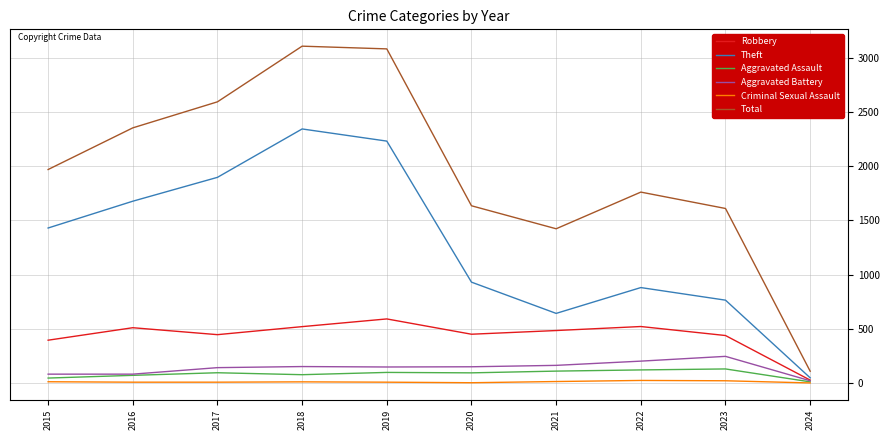

True or false: Theft has more than 2 points higher than both neighbors.

False